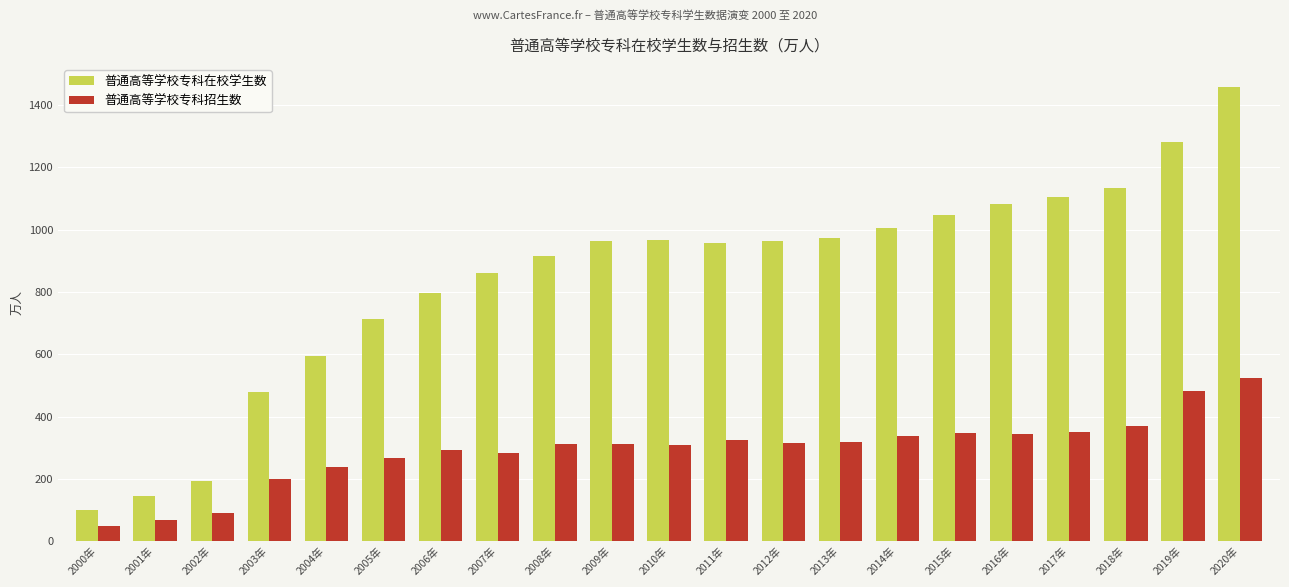

How many data points does each series have?

21